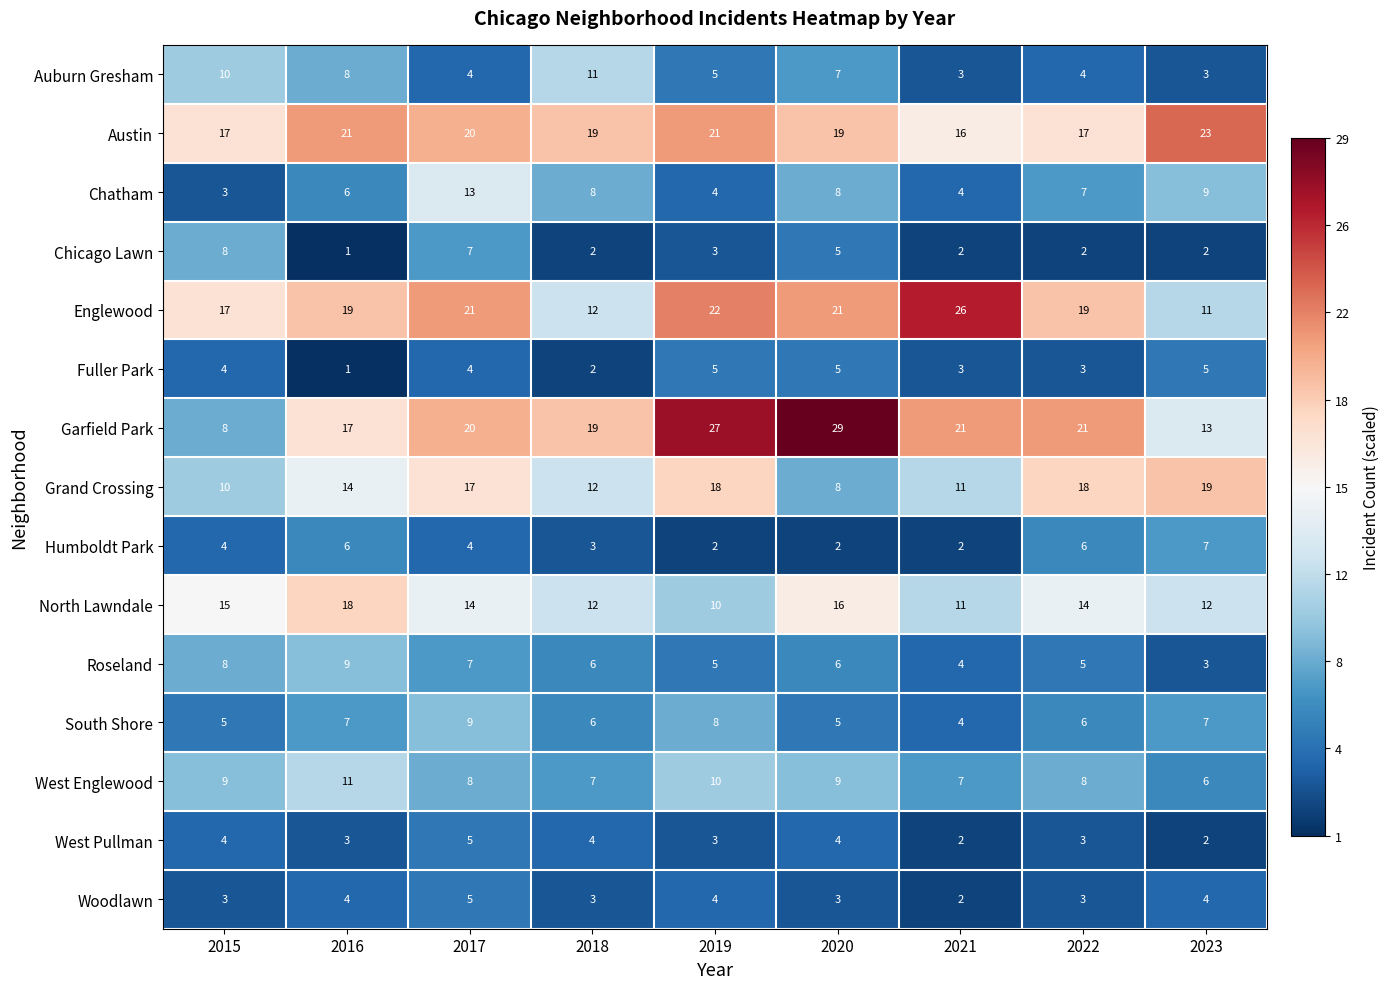

The Chatham series shows 4 at 2021. True or false?

True